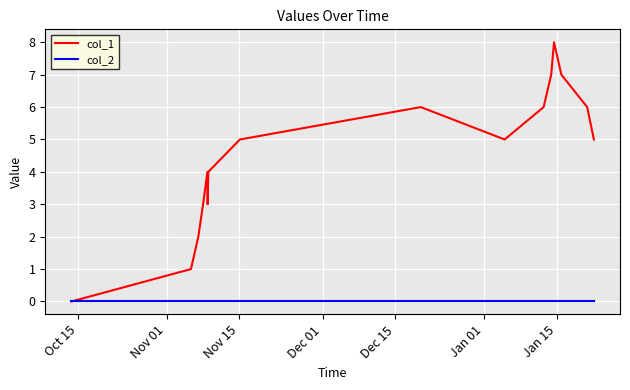

List the series in order of their peak value, highest first.

col_1, col_2